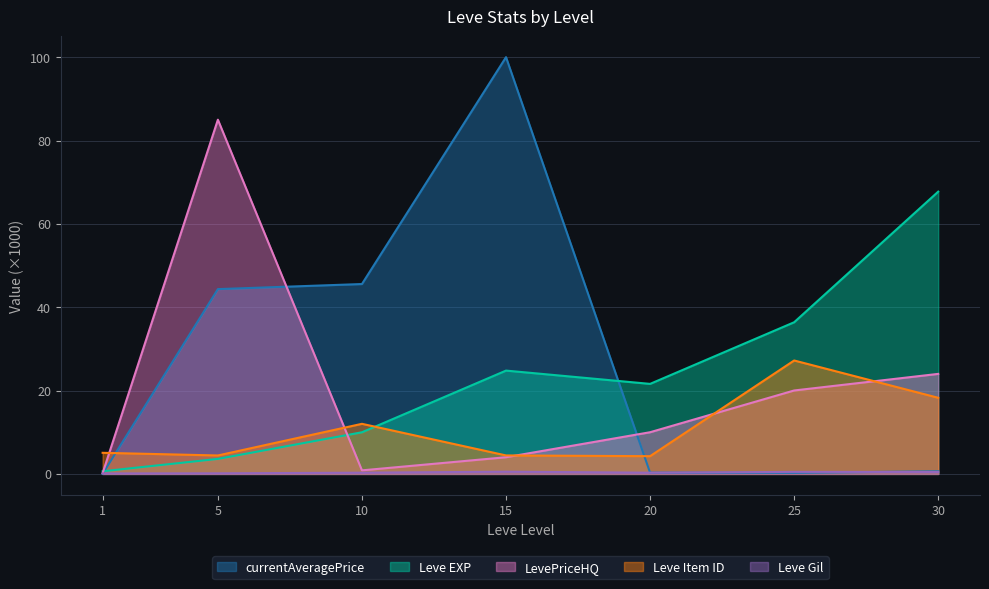

What is the total value across all series at 15?

133.8